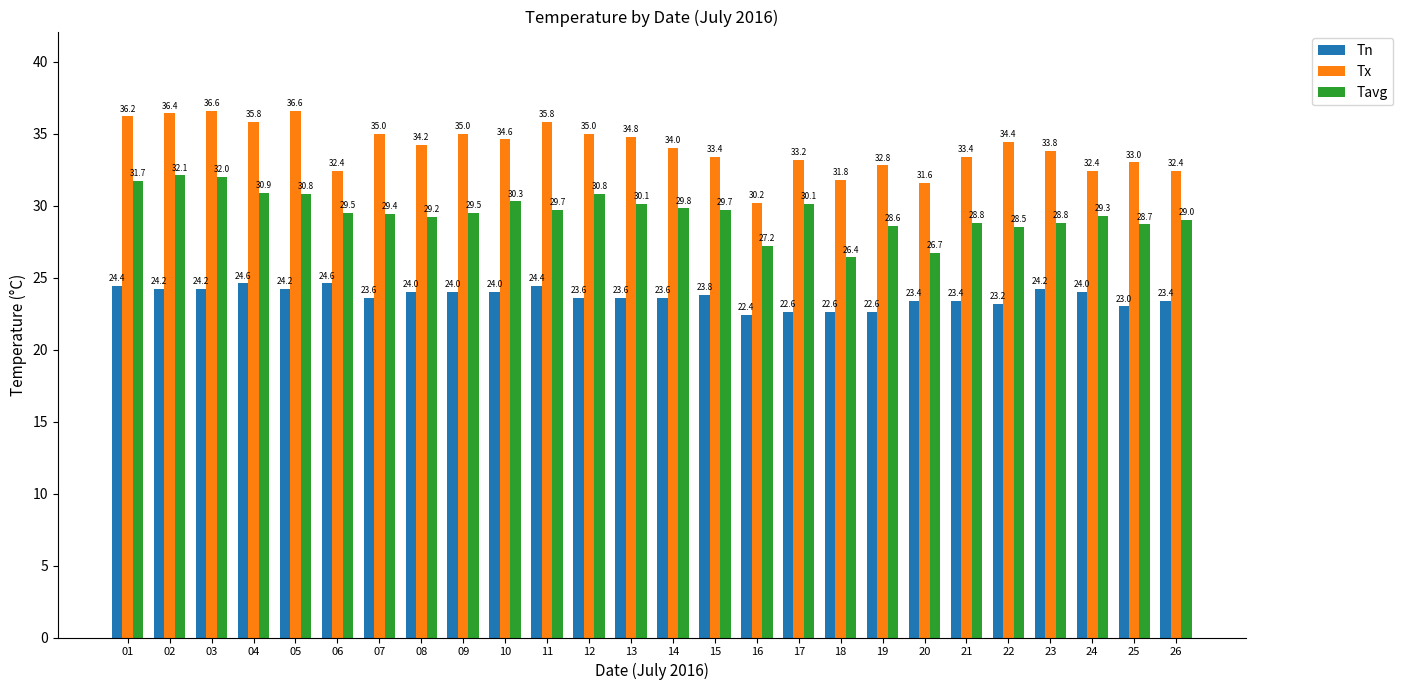

List the series in order of their peak value, lowest first.

Tn, Tavg, Tx